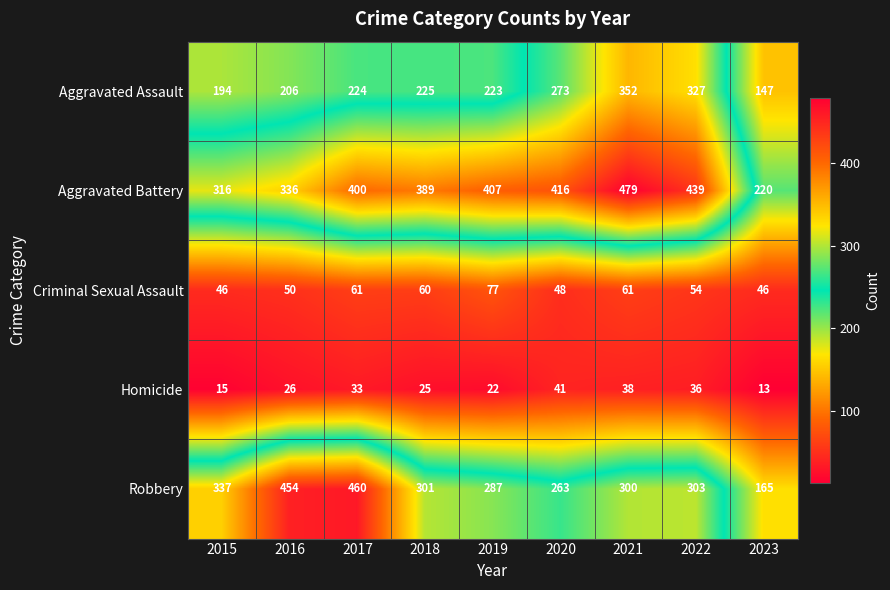

What is the approximate value of Aggravated Assault at 2021, to the nearest 50?

350